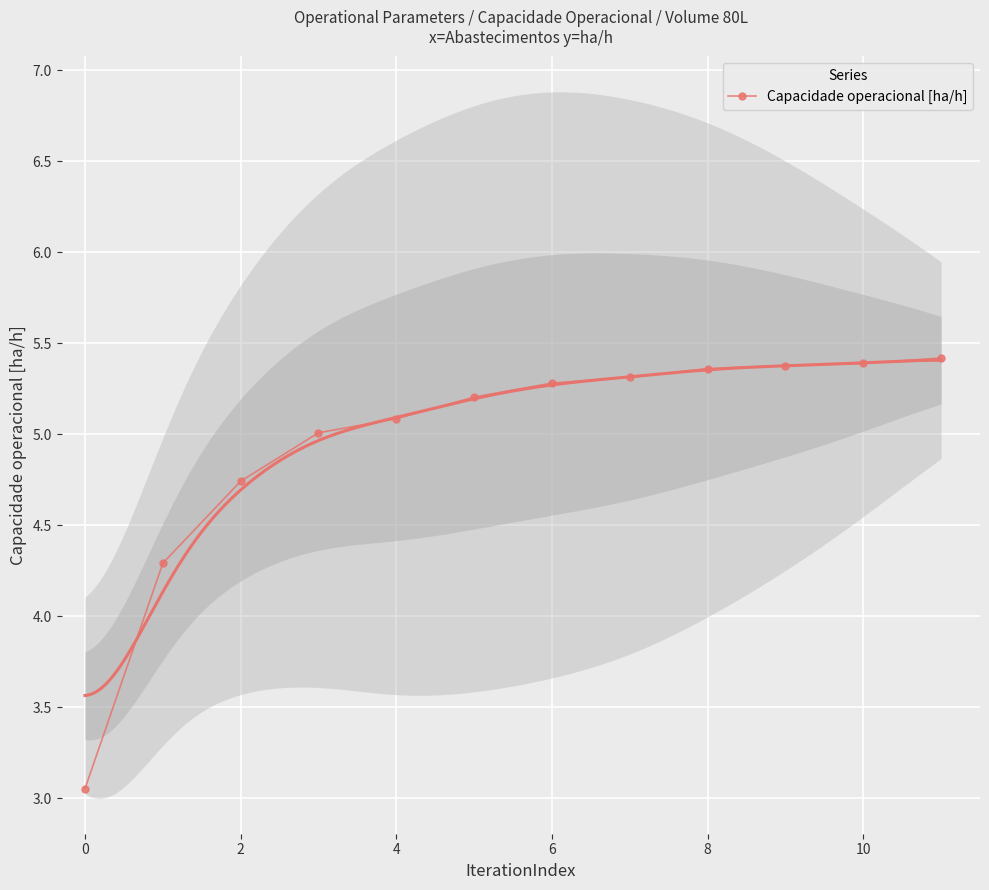

True or false: Capacidade operacional [ha/h] has a value of 1.6 at 2.

False